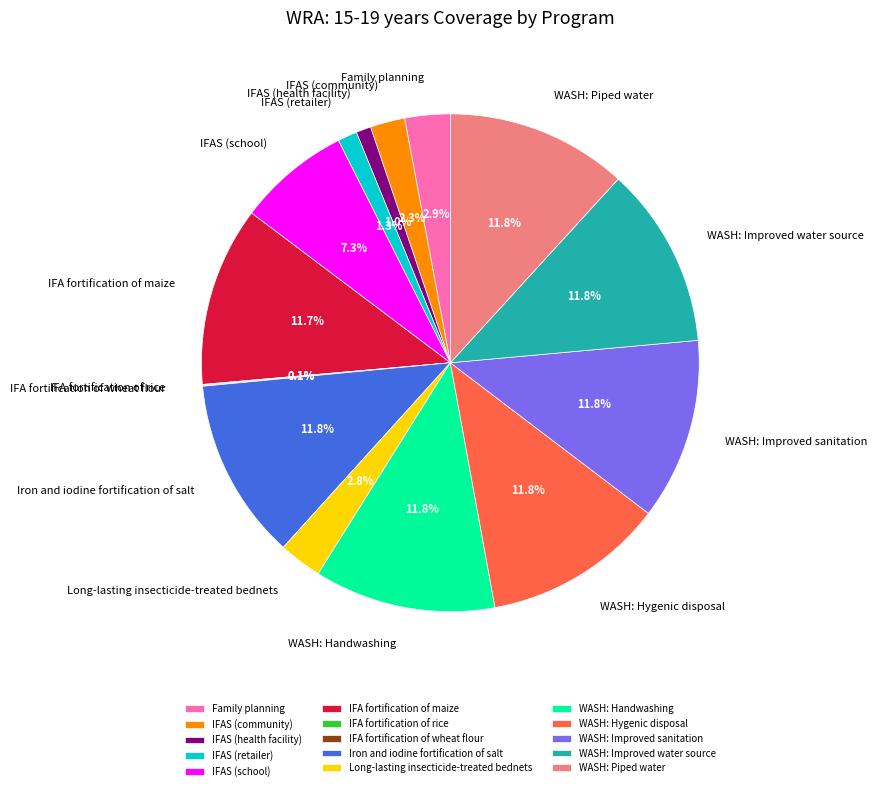

Is there any slice that represents more than half of the pie?

No